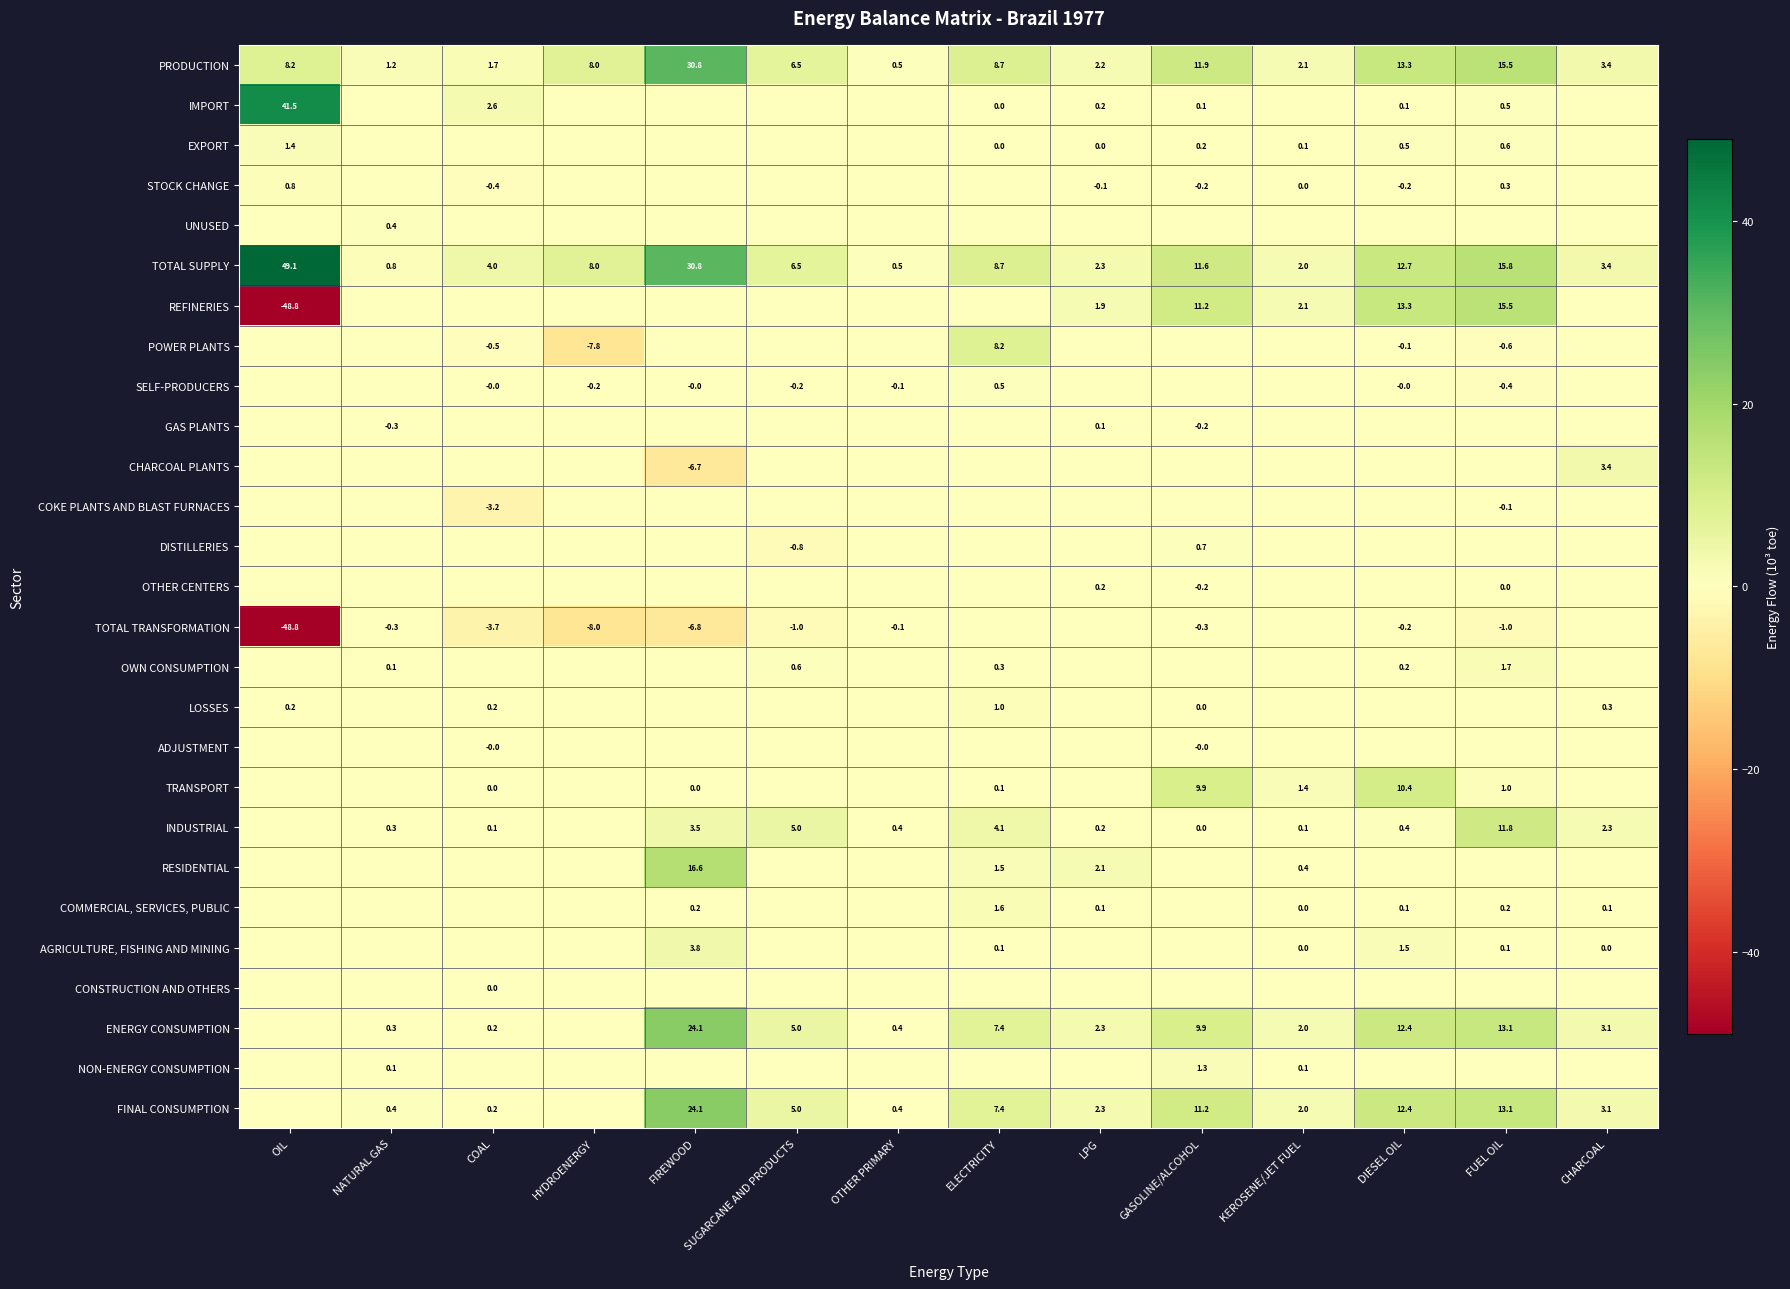

At how many categories does at least one series exceed 28?

2